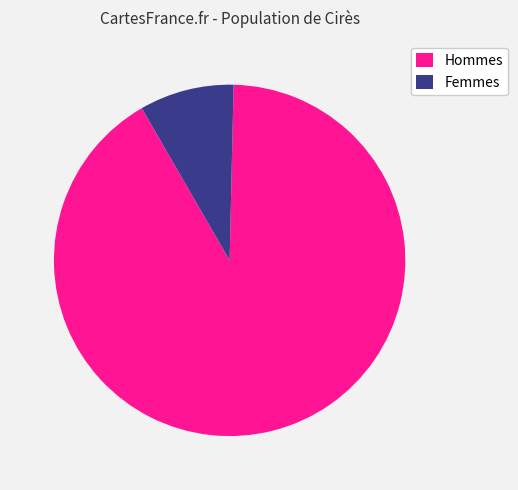

What percentage is the Femmes slice, to the nearest percent?

9%